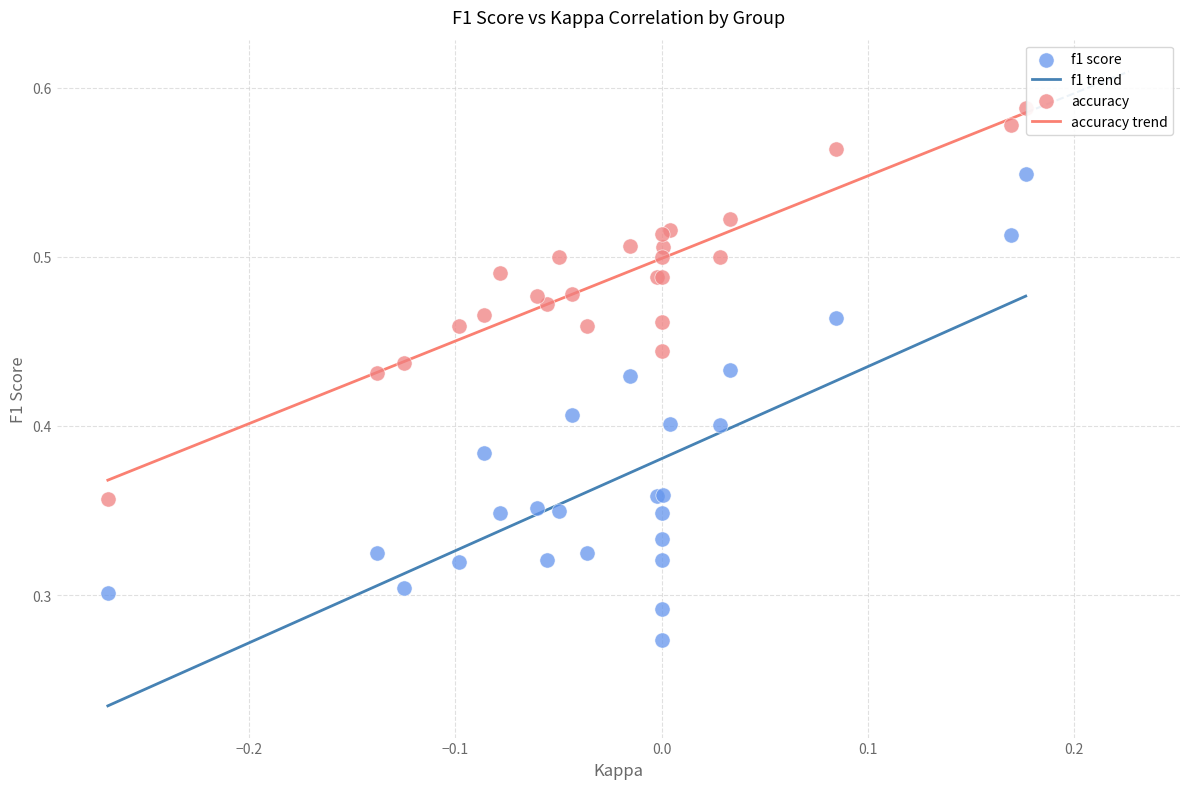

Which series reaches the minimum Y coordinate?

f1 score